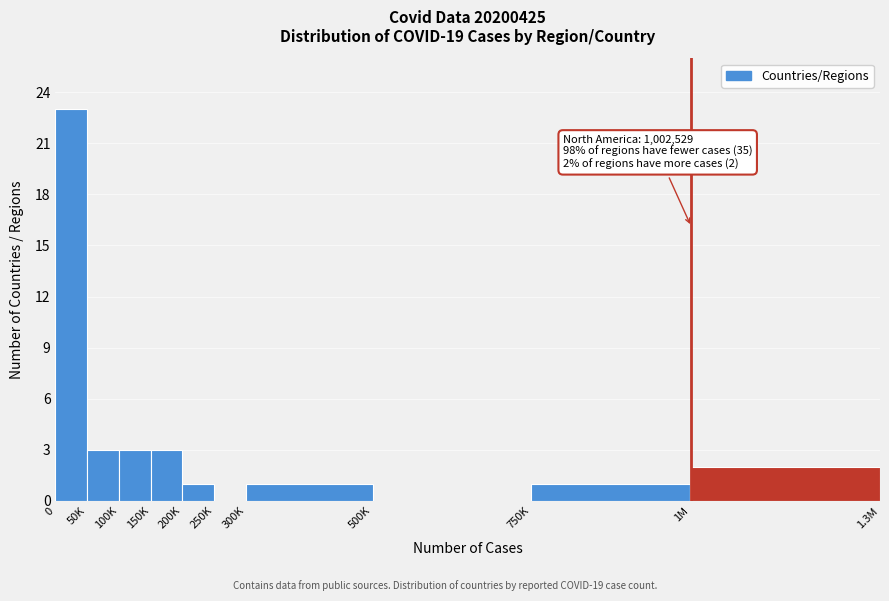

Reading left to right, what are all the values shown in this chart?

0=23	50K=3	100K=3	150K=3	200K=1	250K=0	300K=1	500K=0	750K=1	1M=2